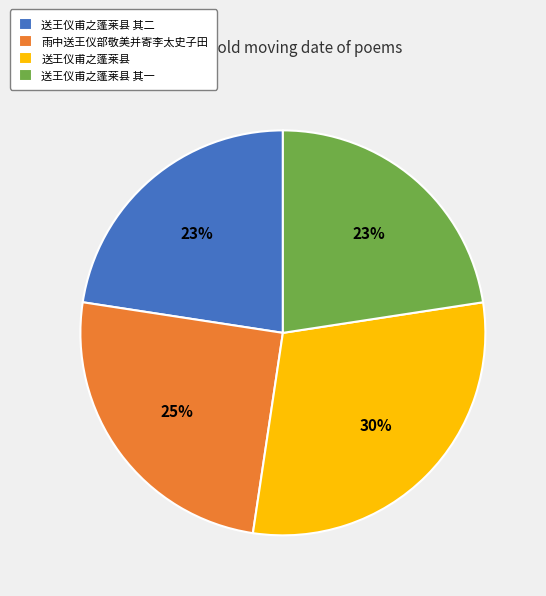

How many segments does this pie chart have?

4